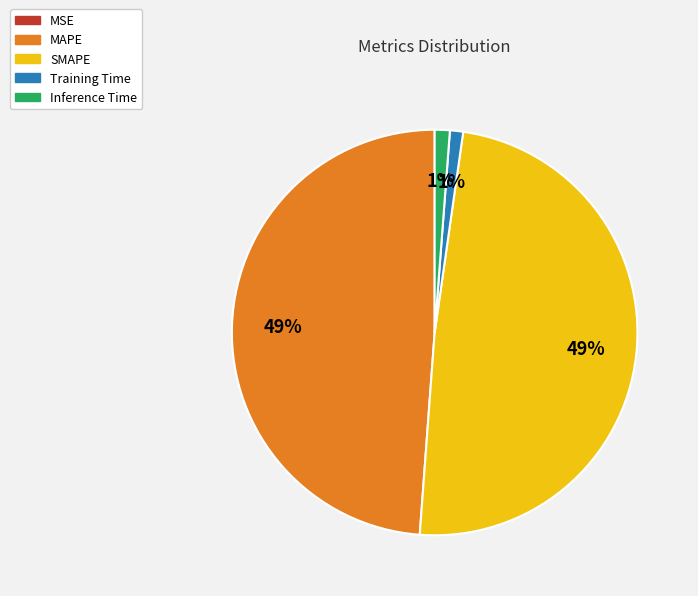

Is it true that Training Time is 1% of the pie?

True